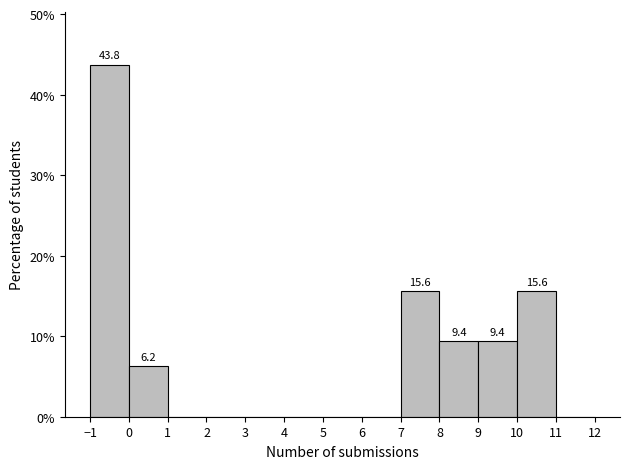

Which range on the x-axis has the tallest bar?

-1 to 0